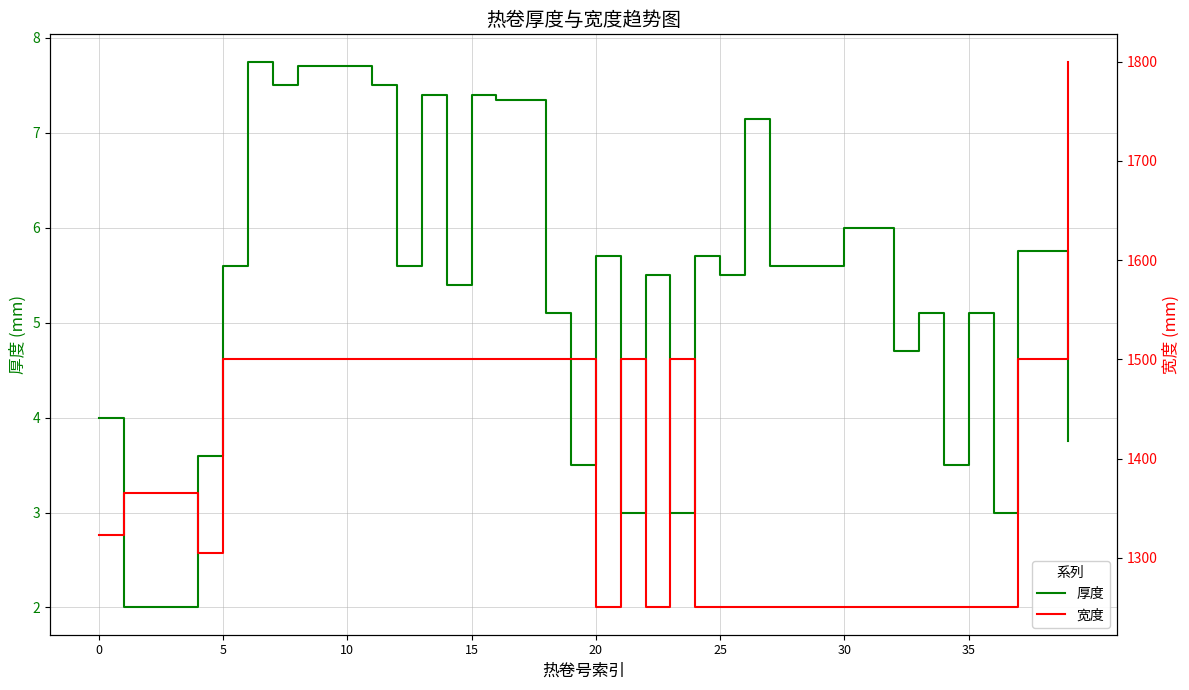

What is the lowest value of the 宽度 series?

1250